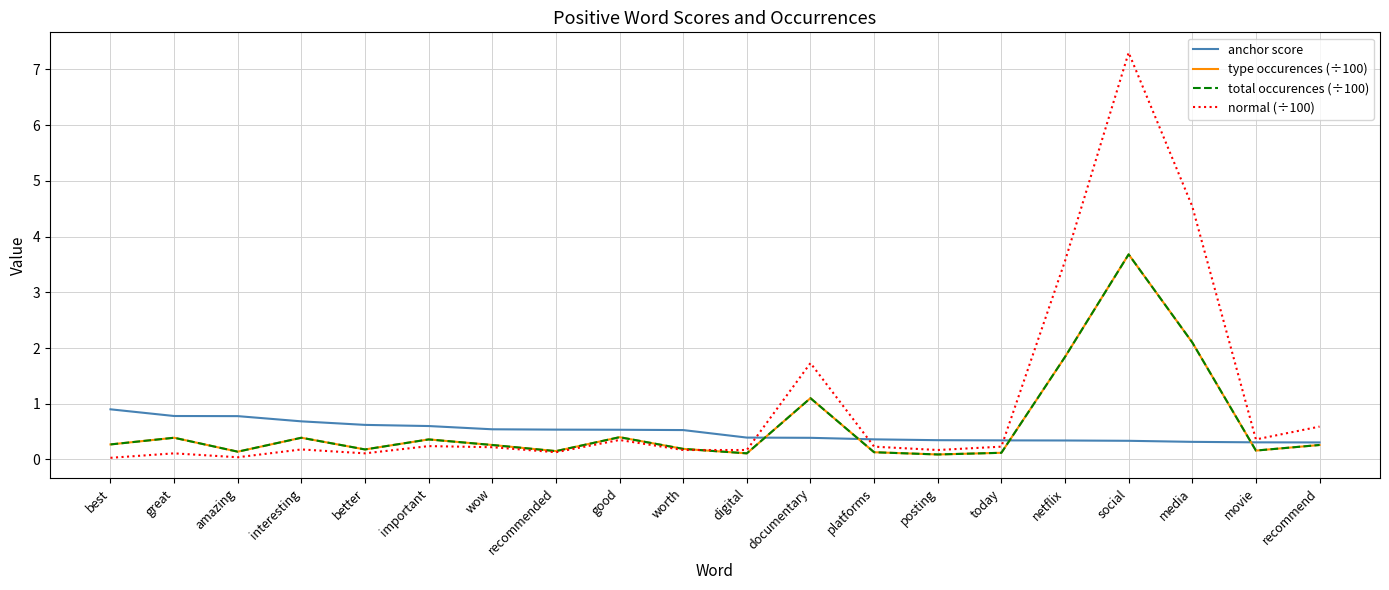

How many intersections are there between anchor score and type occurences (÷100)?

4